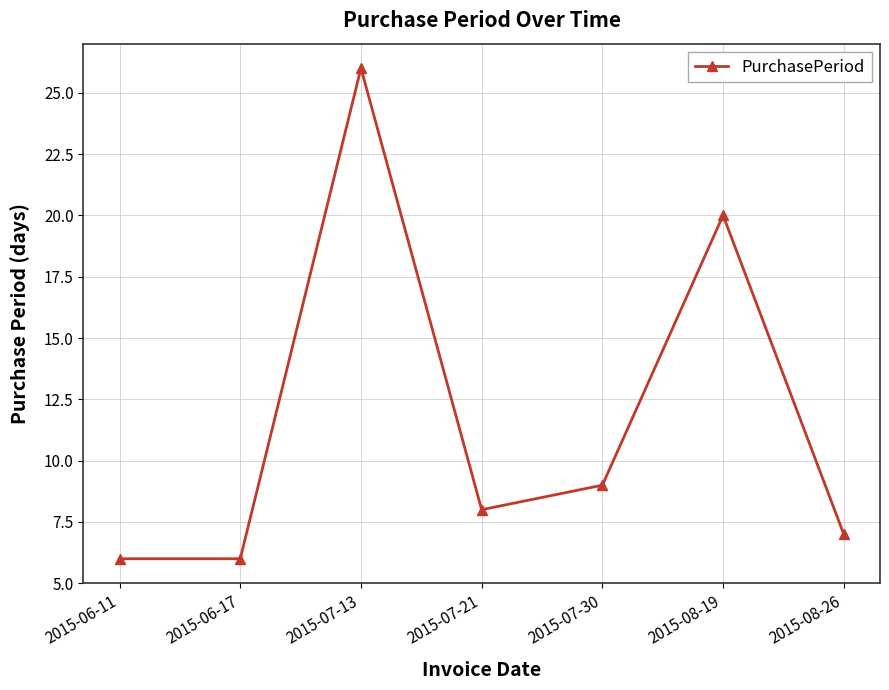

What is the ratio of the value at 2015-07-30 to the value at 2015-08-26?

1.3